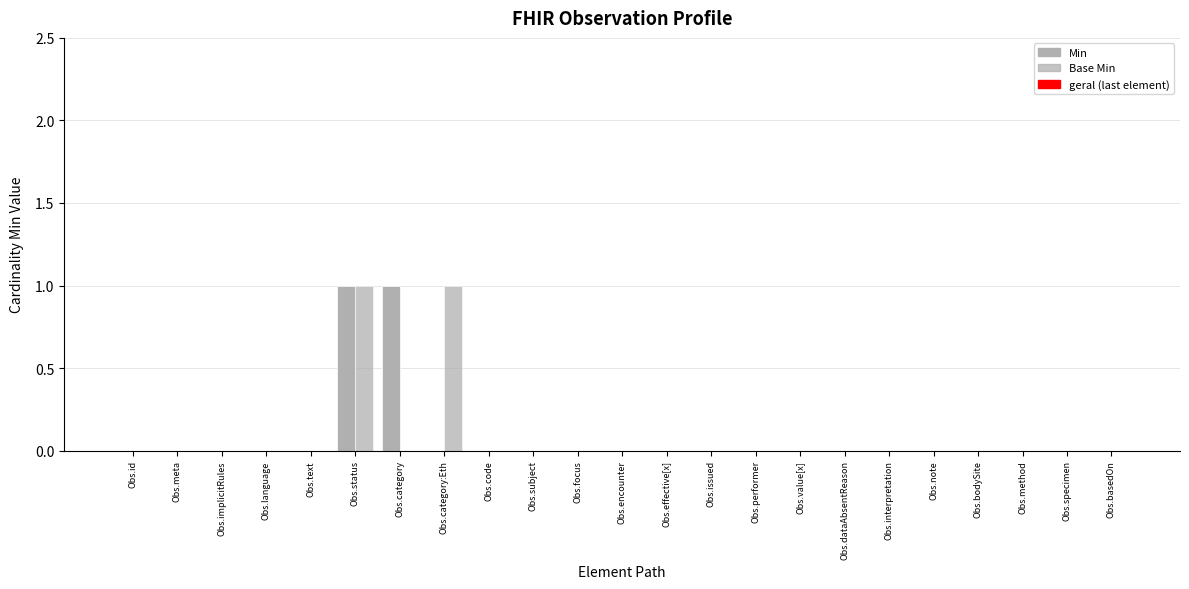

Are the bars horizontal?

No